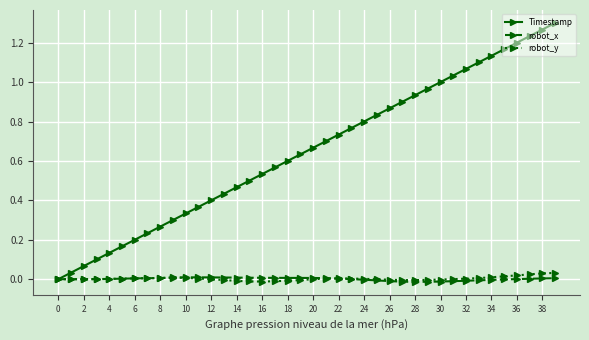

Which series has the largest range (max minus min)?

Timestamp